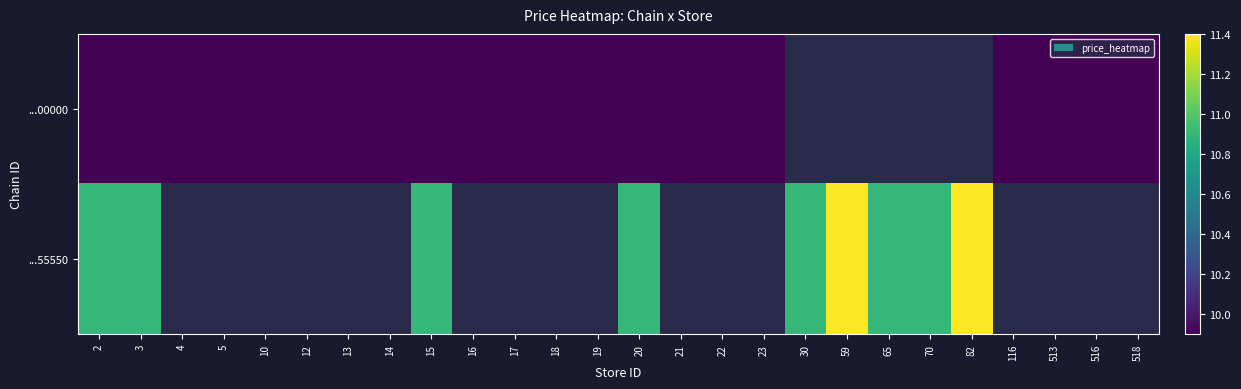

What is the maximum value for ...55550?

11.4